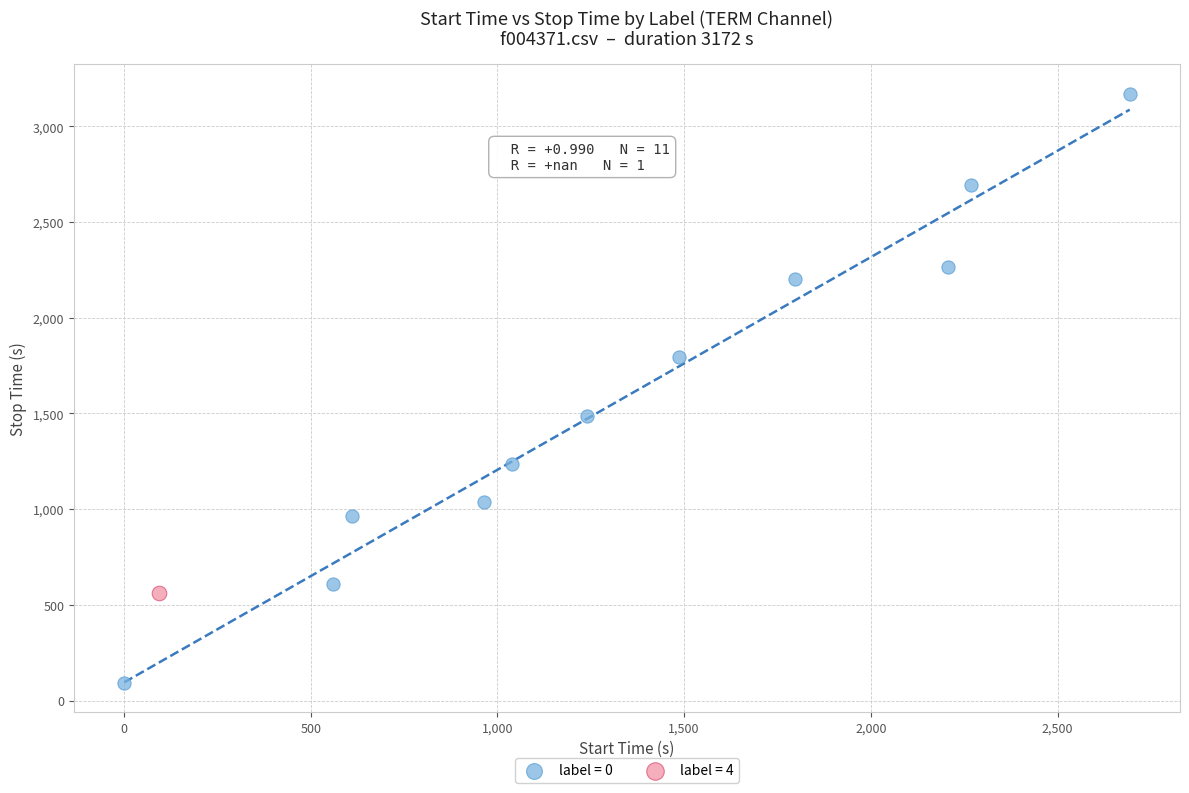

Which series reaches the minimum Y coordinate?

label = 0